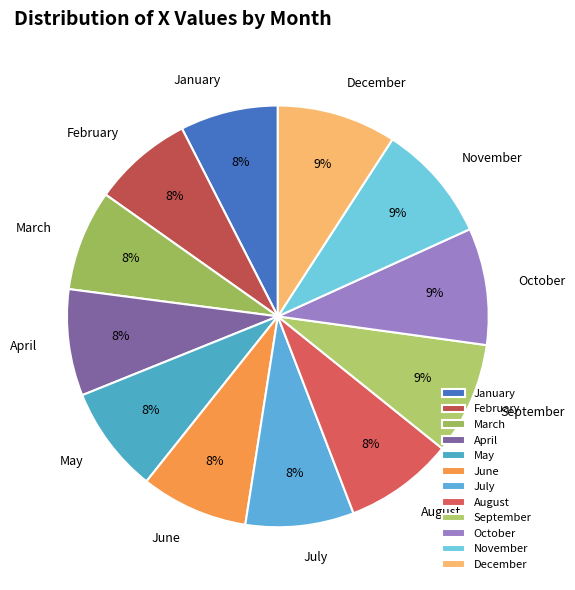

The November slice represents 9% of the pie. True or false?

True